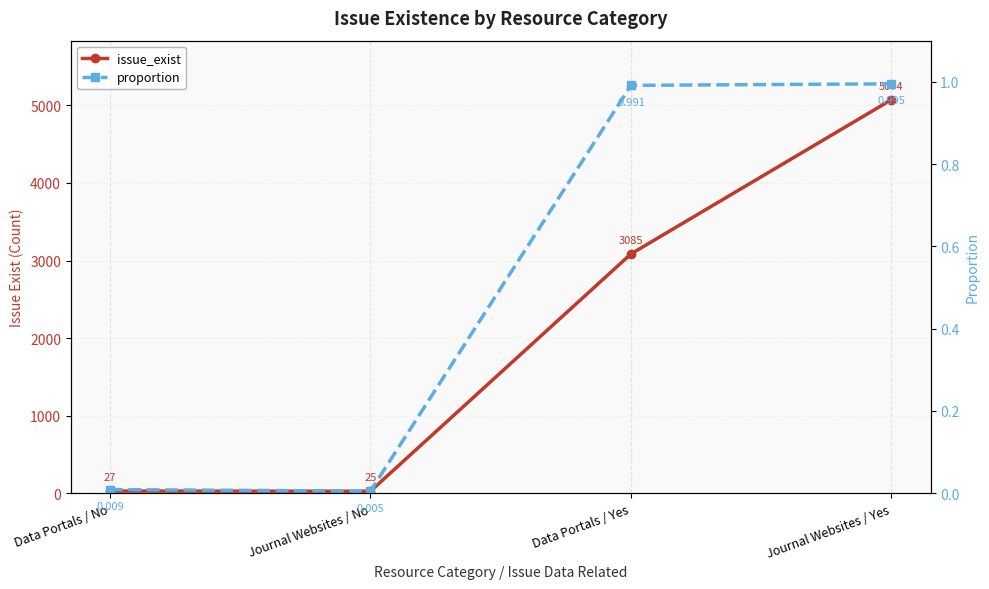

True or false: issue_exist and proportion intersect in this chart.

False